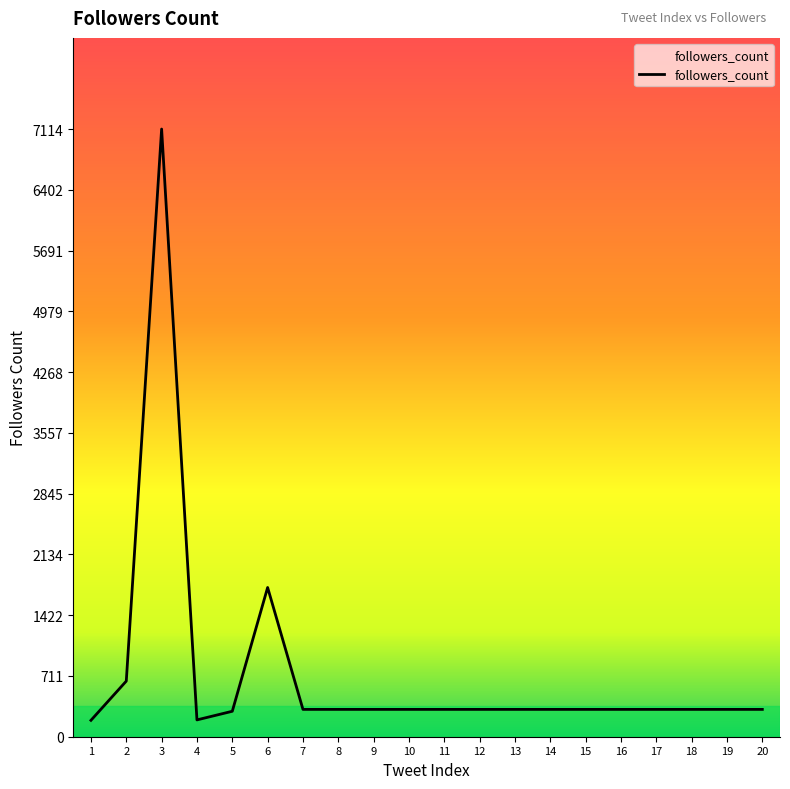

What is the smallest value displayed?

192